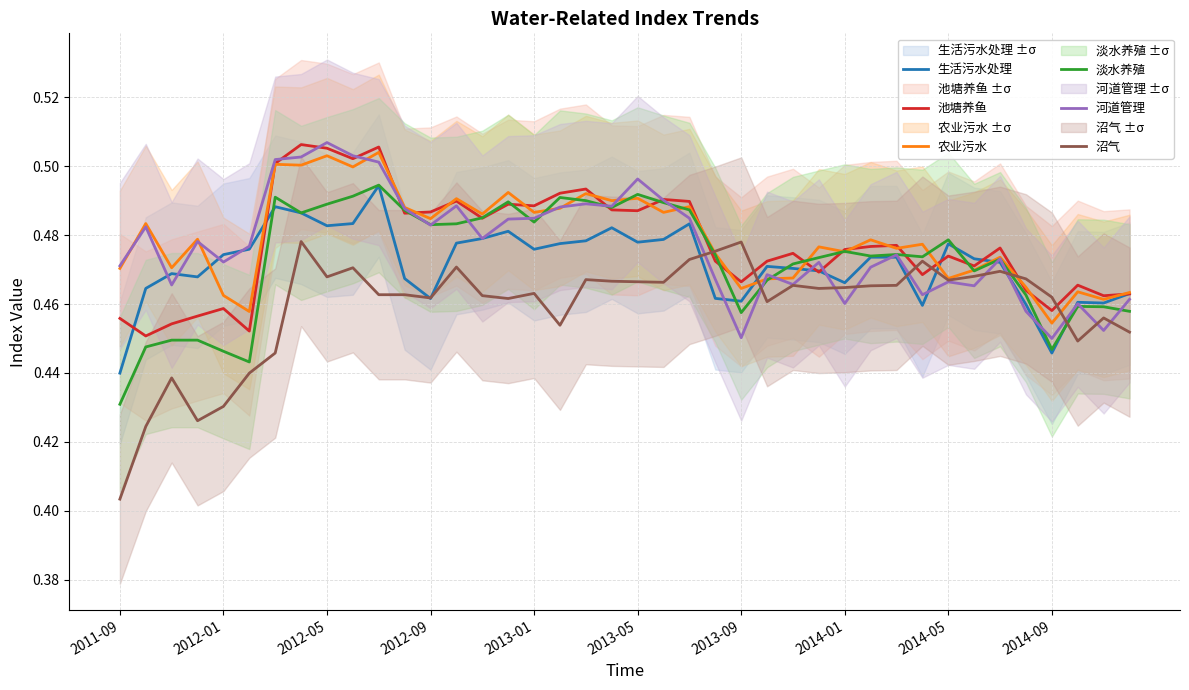

Is the value of 池塘养鱼 at 2014-09 greater than the value of 淡水养殖 at 2013-01?

No